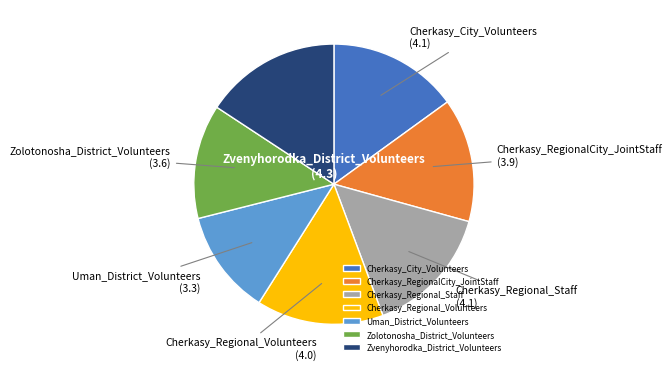

Combined, do Cherkasy_Regional_Volunteers and Zvenyhorodka_District_Volunteers account for over 50%?

No